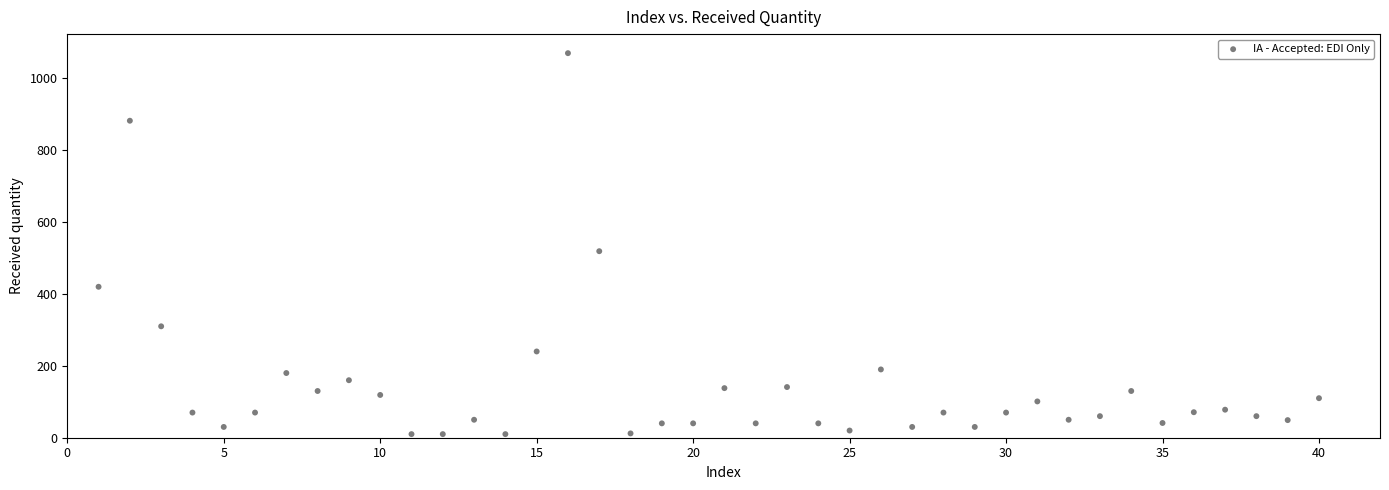

What Y value in the scatter plot is closest to 540?

519